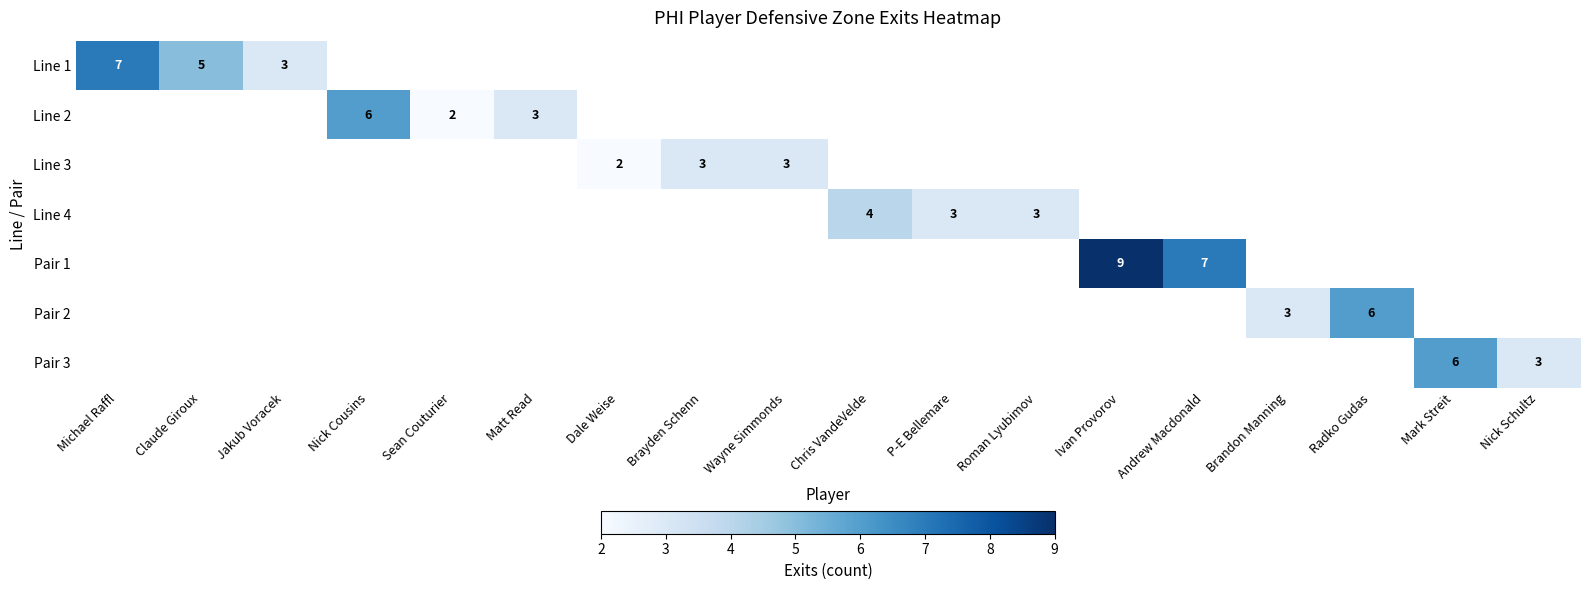

Is it true that Line 2 equals 8 at Nick Cousins?

False